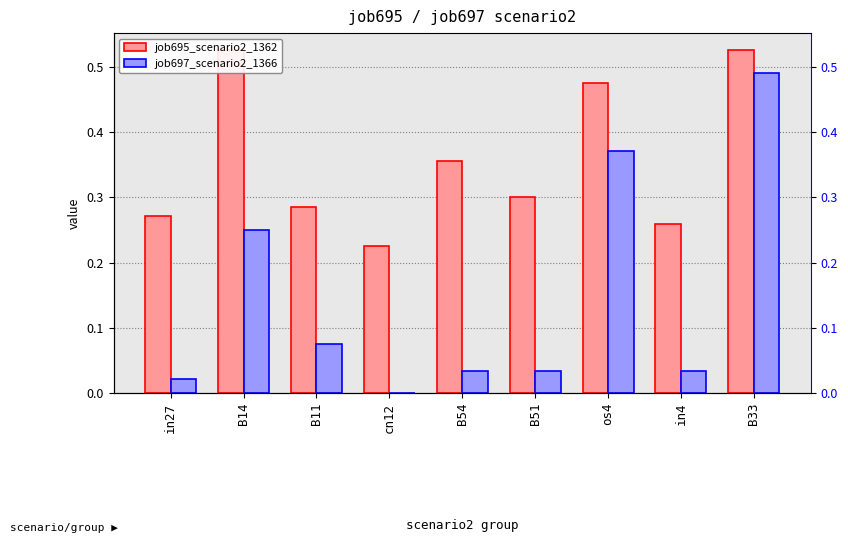

Which series changed the most between in27 and os4?

job697_scenario2_1366